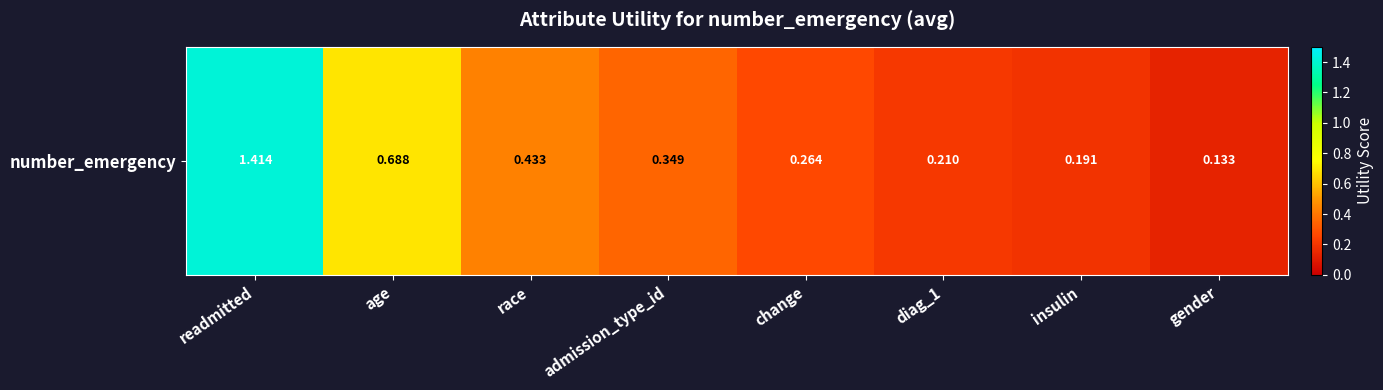

Rank the categories by value from highest to lowest.

readmitted, age, race, admission_type_id, change, diag_1, insulin, gender